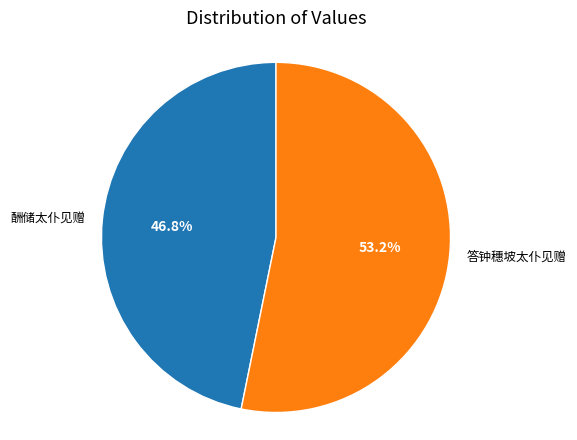

To the nearest percent, what portion does 酬储太仆见赠 represent?

47%